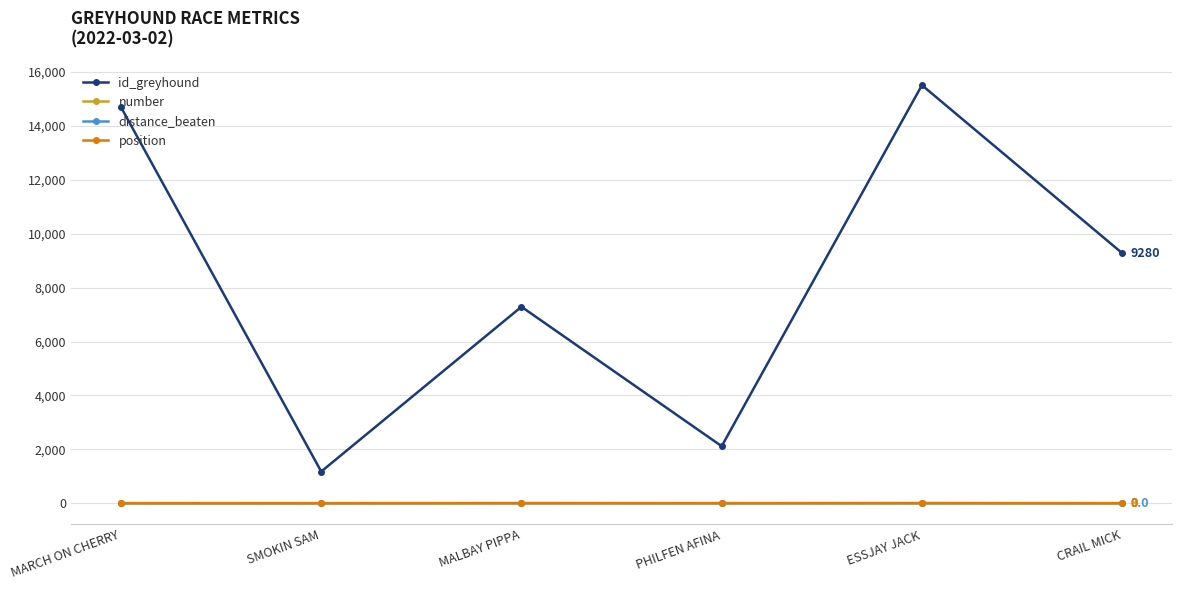

True or false: number and id_greyhound cross at least once.

False